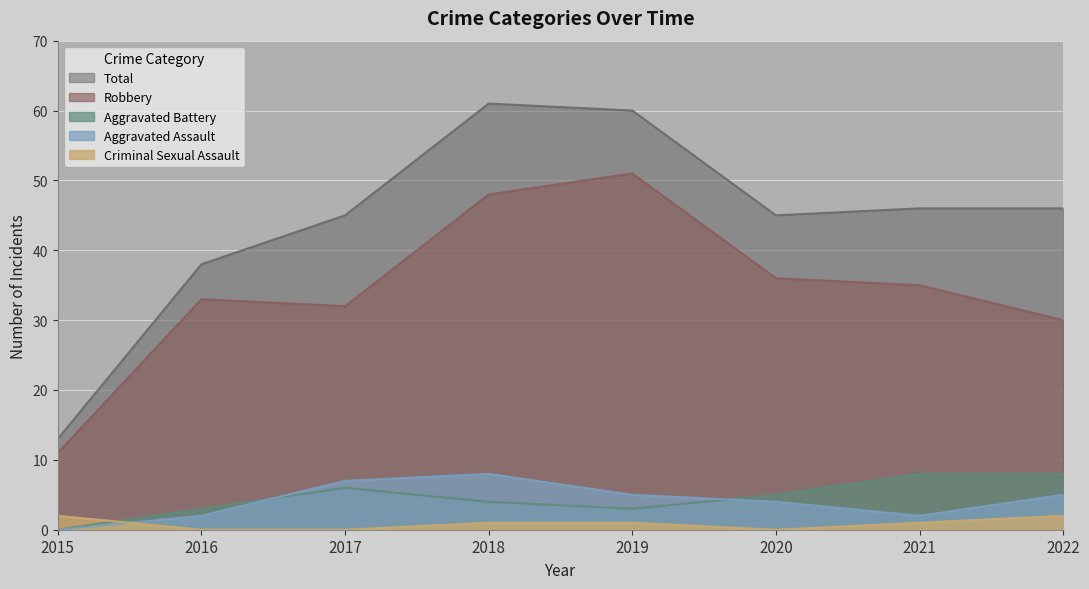

How many categories are shown in the chart?

8